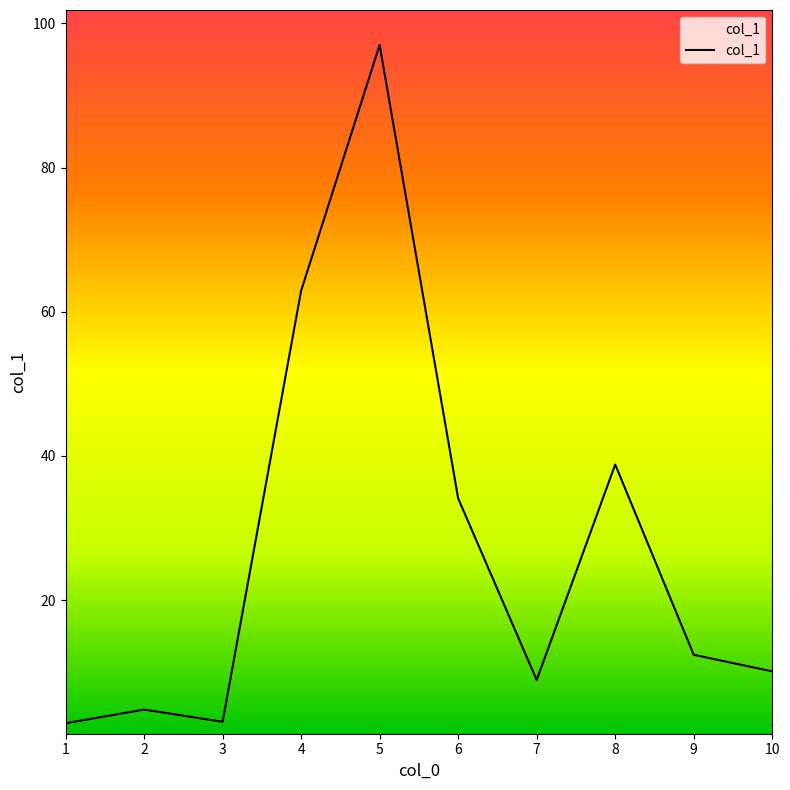

Which has a higher value, 7 or 5?

5